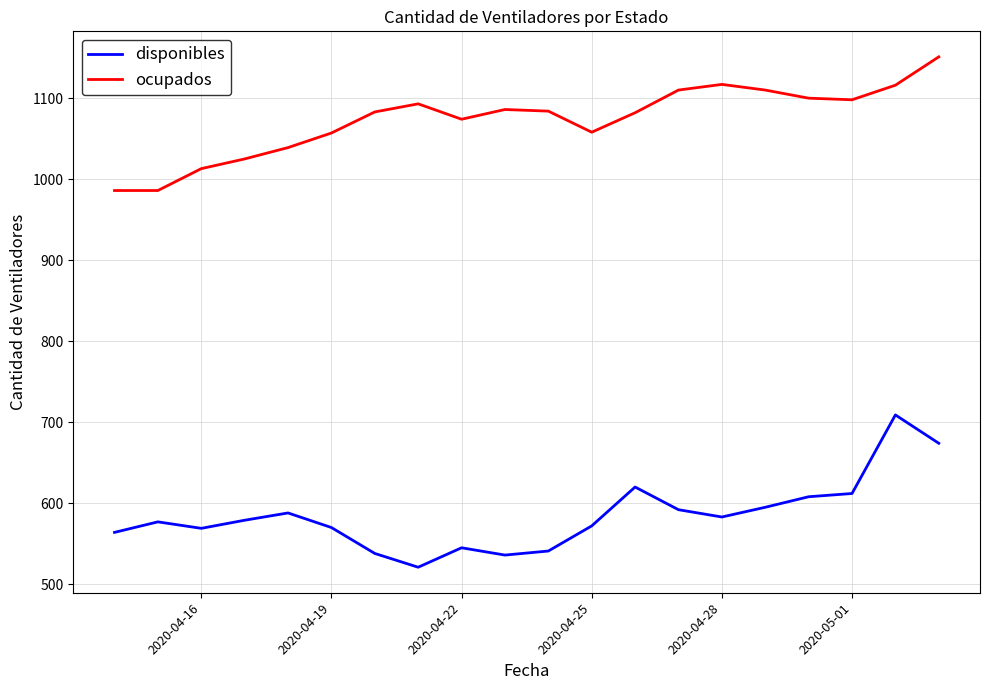

List the series in order of their overall mean, highest first.

ocupados, disponibles